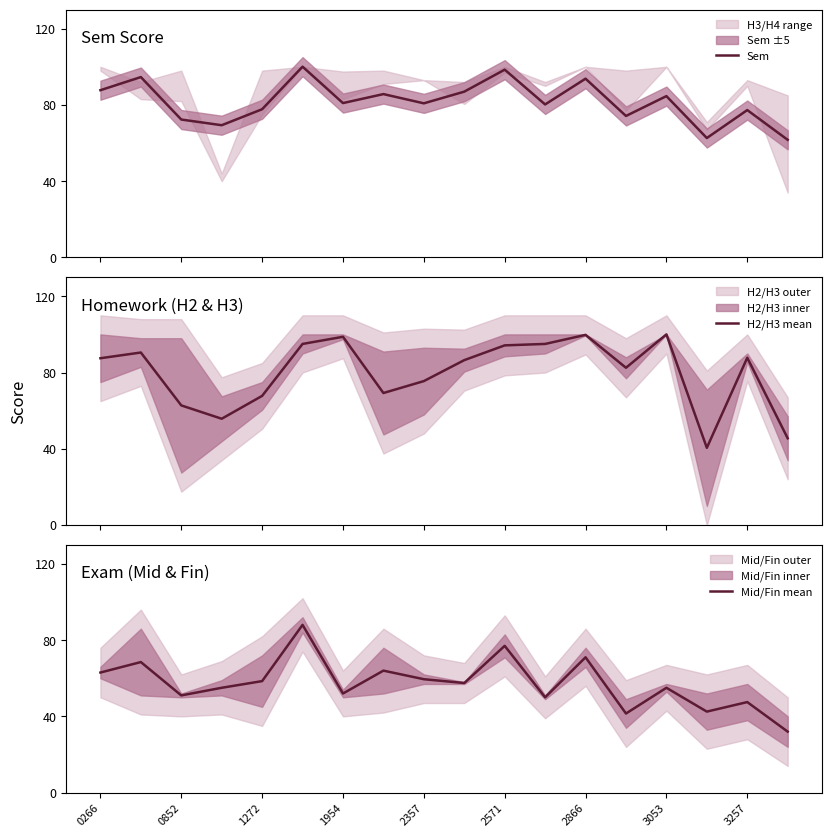

In Sem, how many points are higher than both neighbors (excluding endpoints)?

7